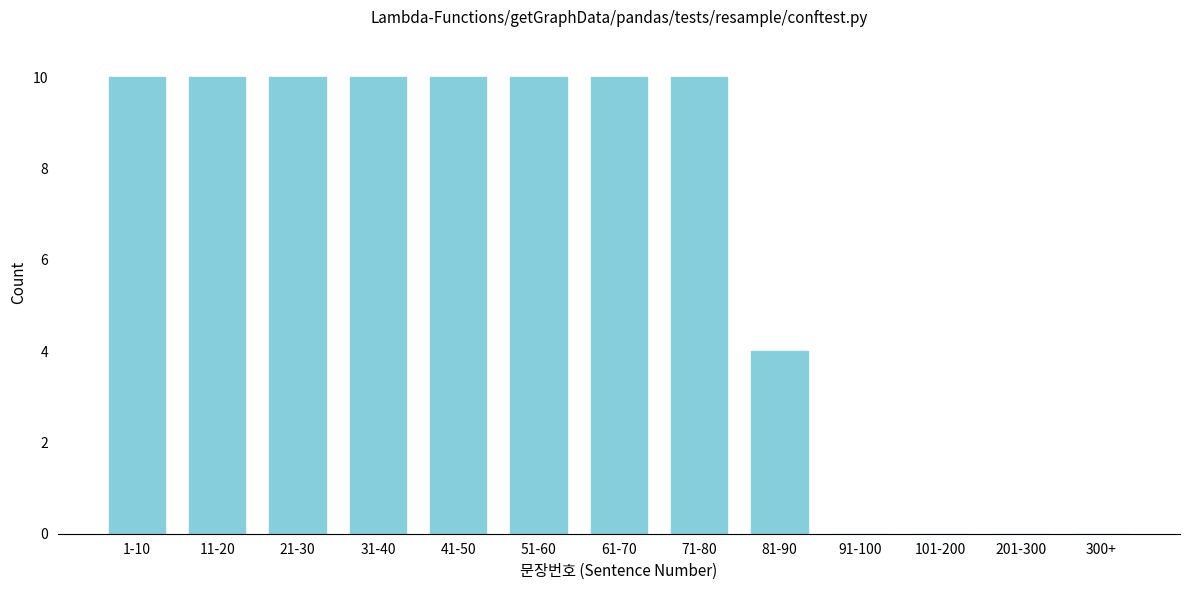

Reading left to right, extract all data points from this chart.

1-10=10	11-20=10	21-30=10	31-40=10	41-50=10	51-60=10	61-70=10	71-80=10	81-90=4	91-100=0	101-200=0	201-300=0	300+=0